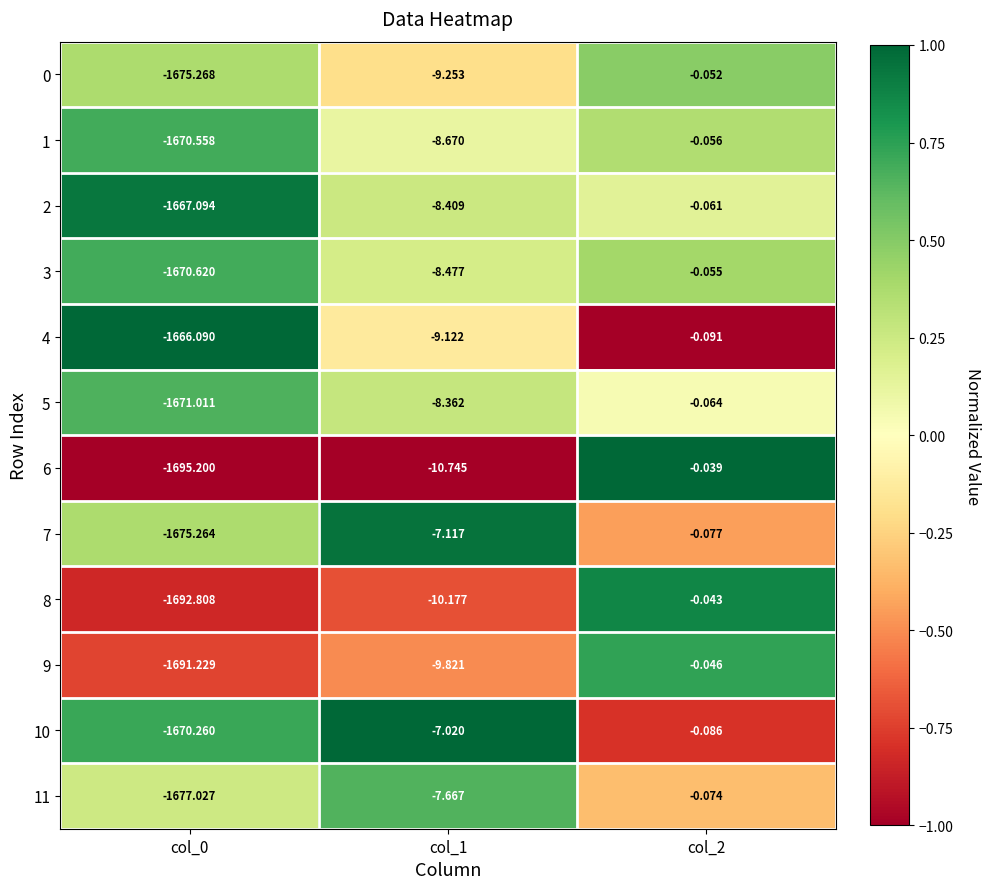

At which category is the sum across all series the highest?

col_2